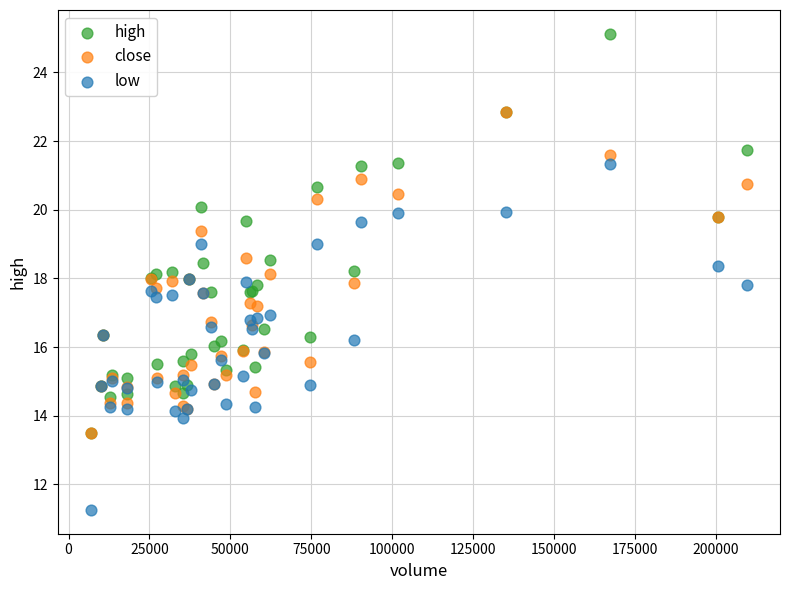

Which series contains the highest Y value?

high